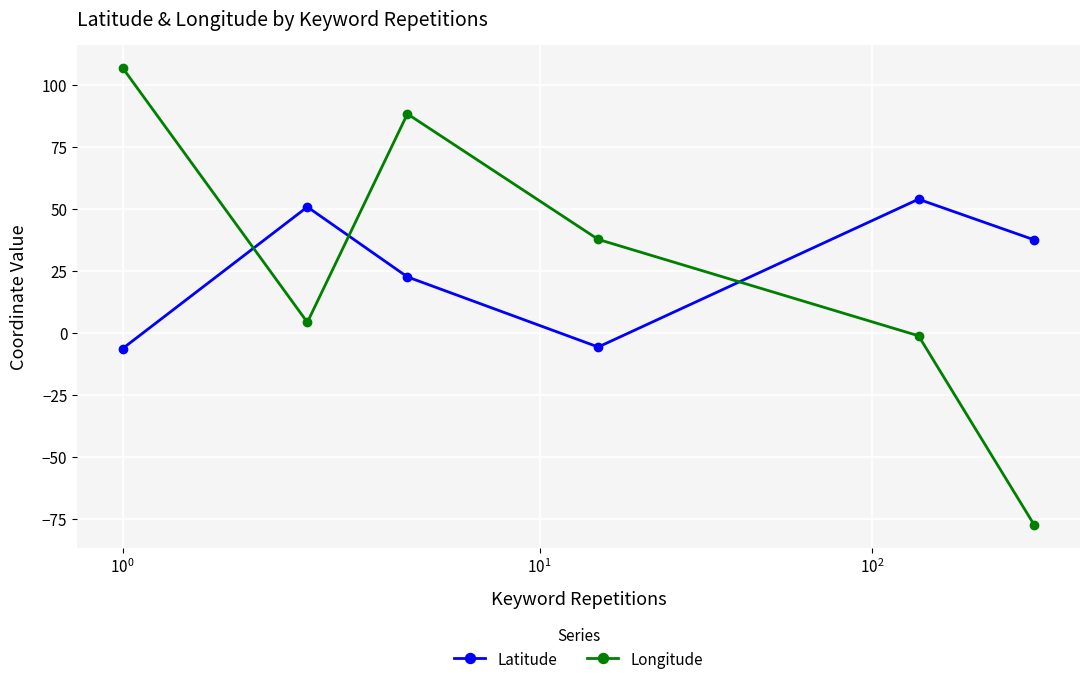

What is the minimum value shown in the chart?

-77.4